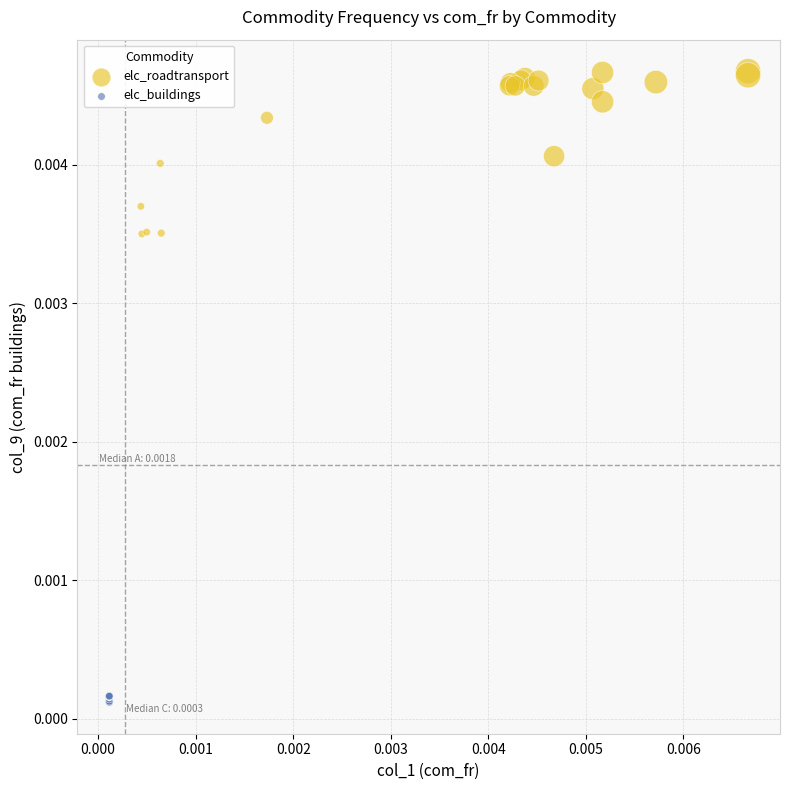

Which series reaches the maximum Y coordinate?

elc_roadtransport